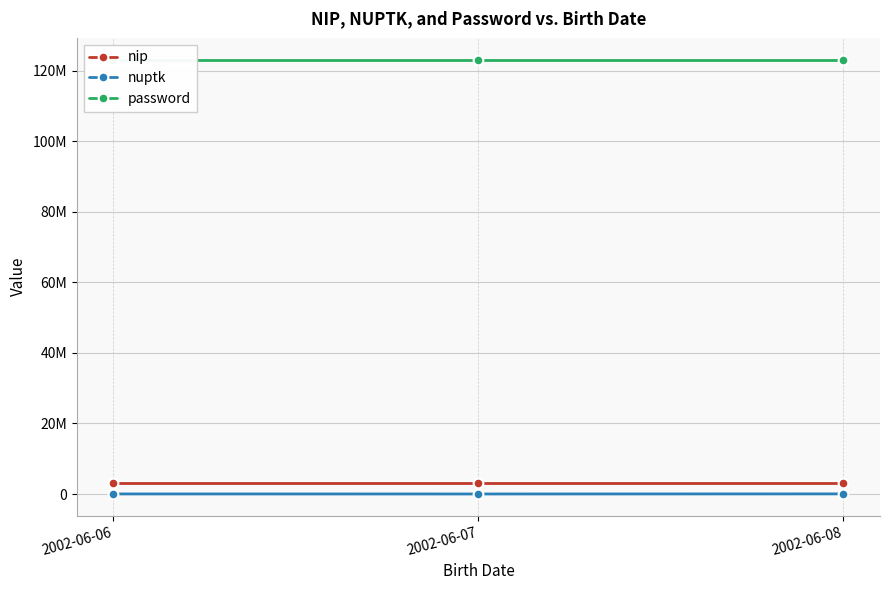

What is the sum of all password values?

369369369